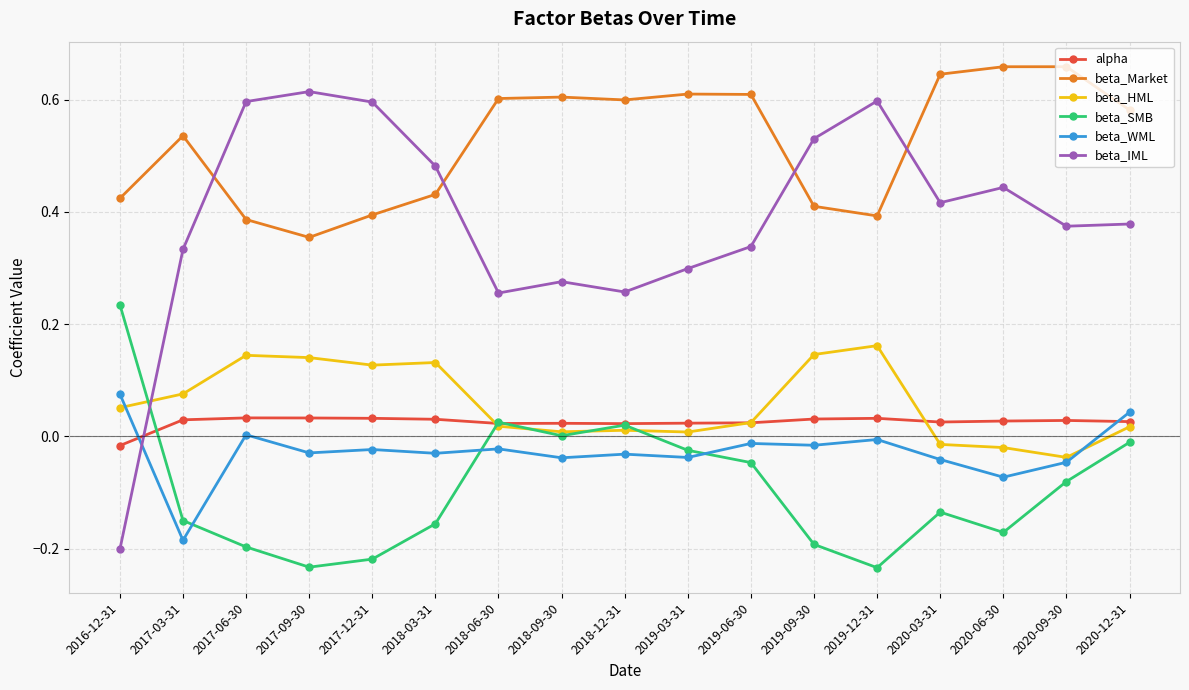

True or false: beta_IML has a value of 0.6 at 2017-09-30.

True